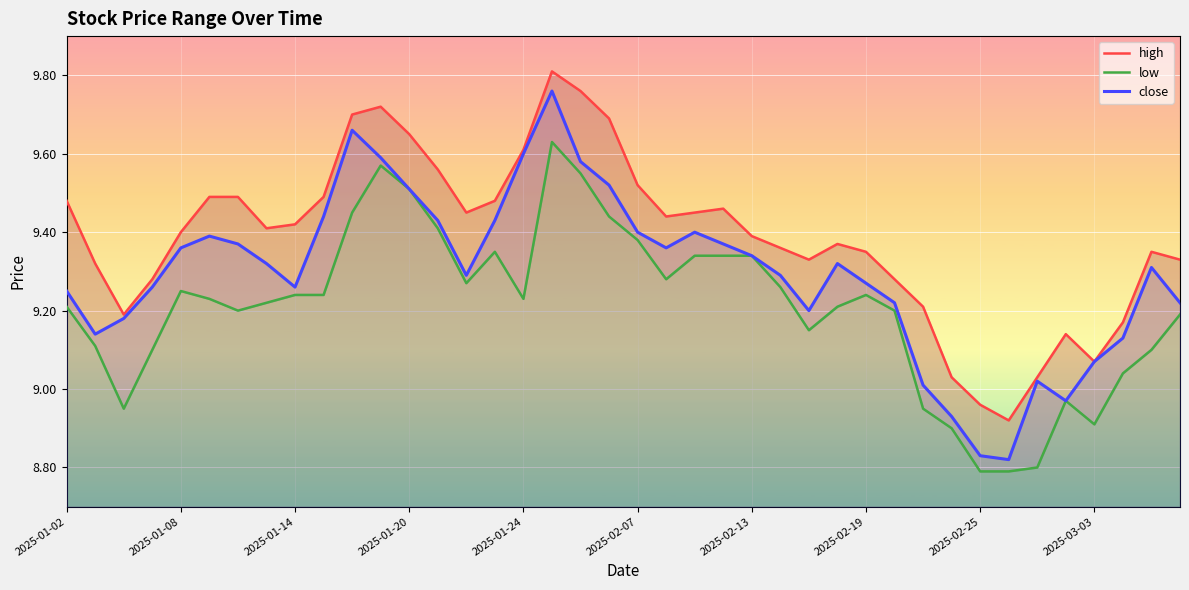

Which series has the largest range (max minus min)?

close